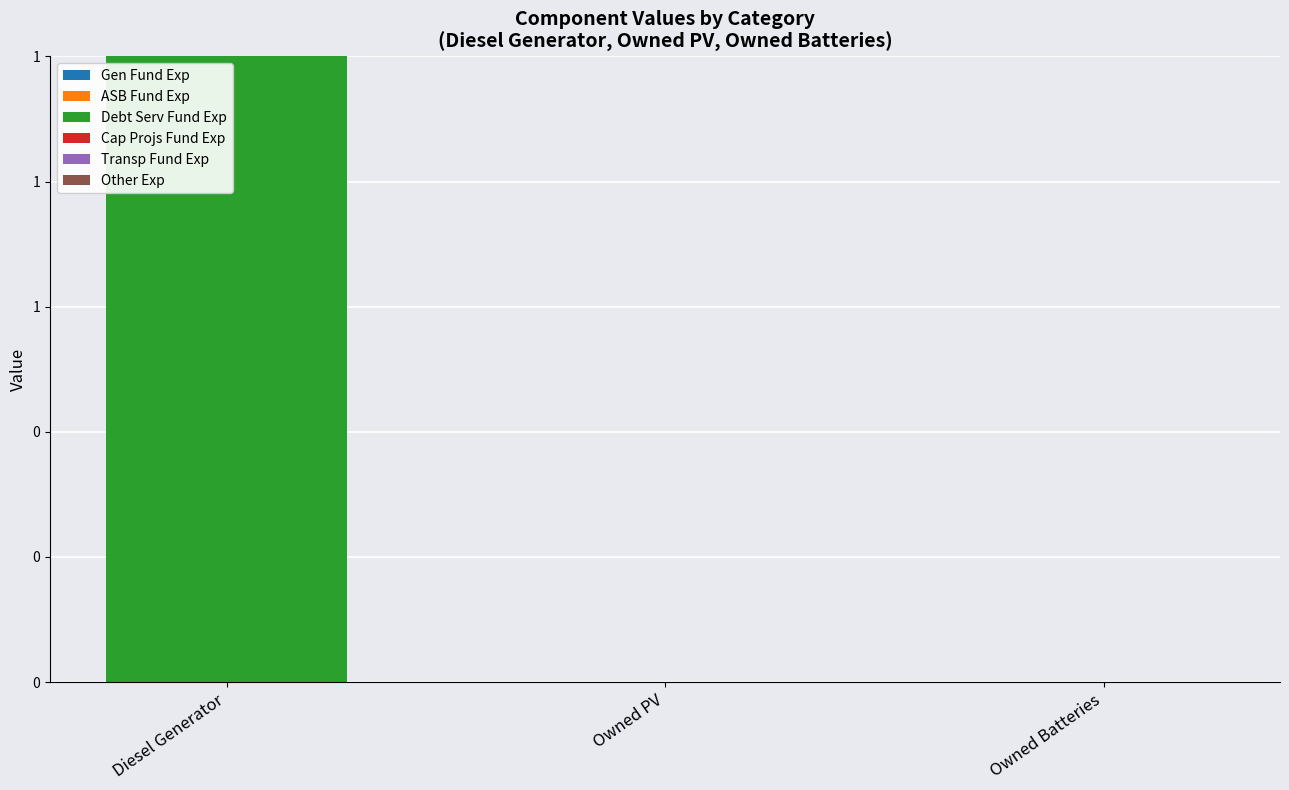

What are all the series names shown in the legend?

Gen Fund Exp, ASB Fund Exp, Debt Serv Fund Exp, Cap Projs Fund Exp, Transp Fund Exp, Other Exp